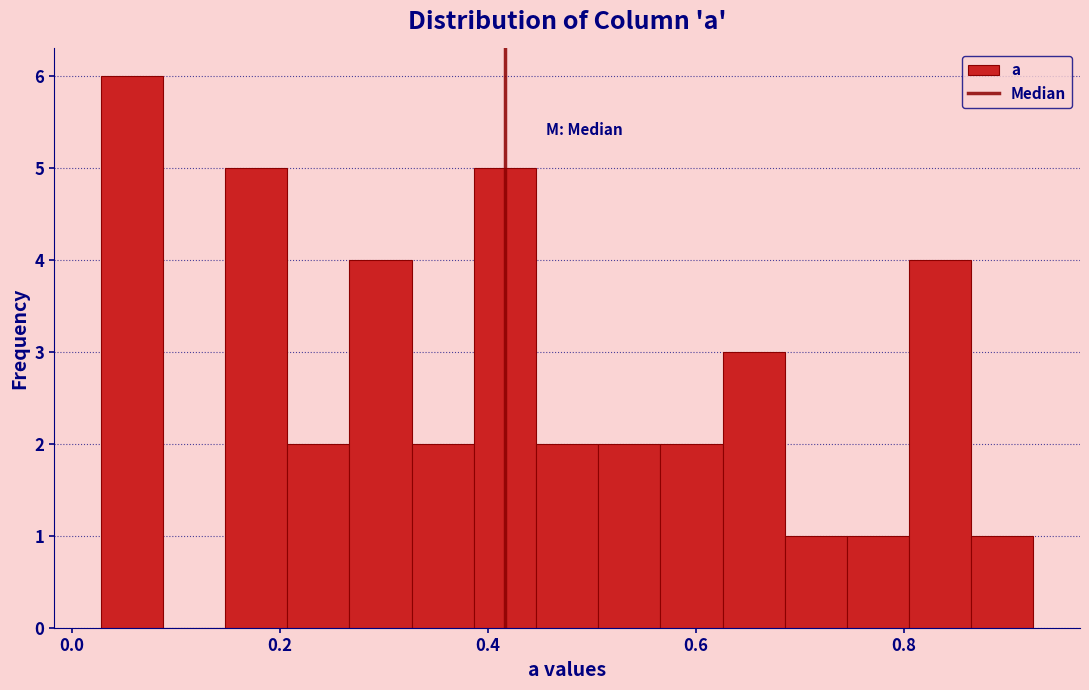

Read against the x-axis, roughly where is the centre of the tallest bar?

0.06